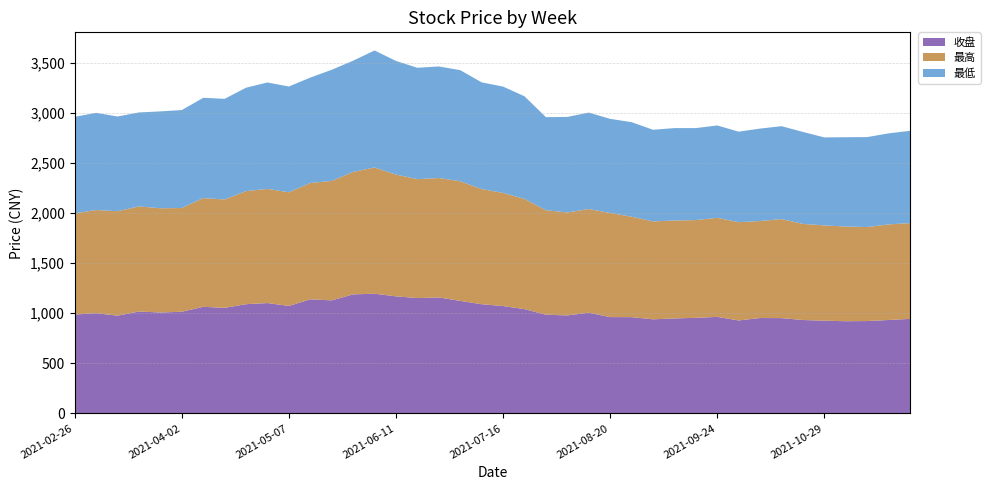

Reading right to left, list all the values displayed in this chart.

收盘: 943.3	932.1	921.6	919.9	925.2	932.1	951.0	951.8	927.7	963.3	953.8	947.7	938.9	960.6	961.1	1004.8	977.7	985.0	1040.7	1071.3	1089.7	1122.9	1157.1	1151.0	1168.3	1194.3	1188.1	1128.1	1138.6	1072.7	1101.2	1089.9	1053.6	1063.7	1014.4	1007.0	1016.8	975.3	999.9	986.6
最高: 956.1	954.3	938.3	945.5	950.9	959.4	988.5	968.5	980.9	988.6	975.9	977.4	977.5	1002.5	1039.6	1035.2	1028.2	1042.6	1100.2	1129.3	1149.4	1194.2	1192.3	1187.0	1215.2	1260.5	1222.1	1192.2	1161.6	1134.3	1139.6	1128.8	1081.7	1085.2	1035.7	1040.5	1049.2	1043.0	1029.8	1010.3
最低: 921.1	908.6	898.1	891.1	878.5	918.0	927.5	922.6	903.5	922.3	918.1	922.6	914.7	943.8	939.3	962.6	953.3	929.5	1024.4	1061.5	1065.3	1108.9	1113.6	1111.7	1134.5	1167.7	1110.5	1109.6	1051.9	1055.9	1062.3	1032.2	1004.7	1001.0	977.7	967.0	938.0	945.4	970.2	963.2